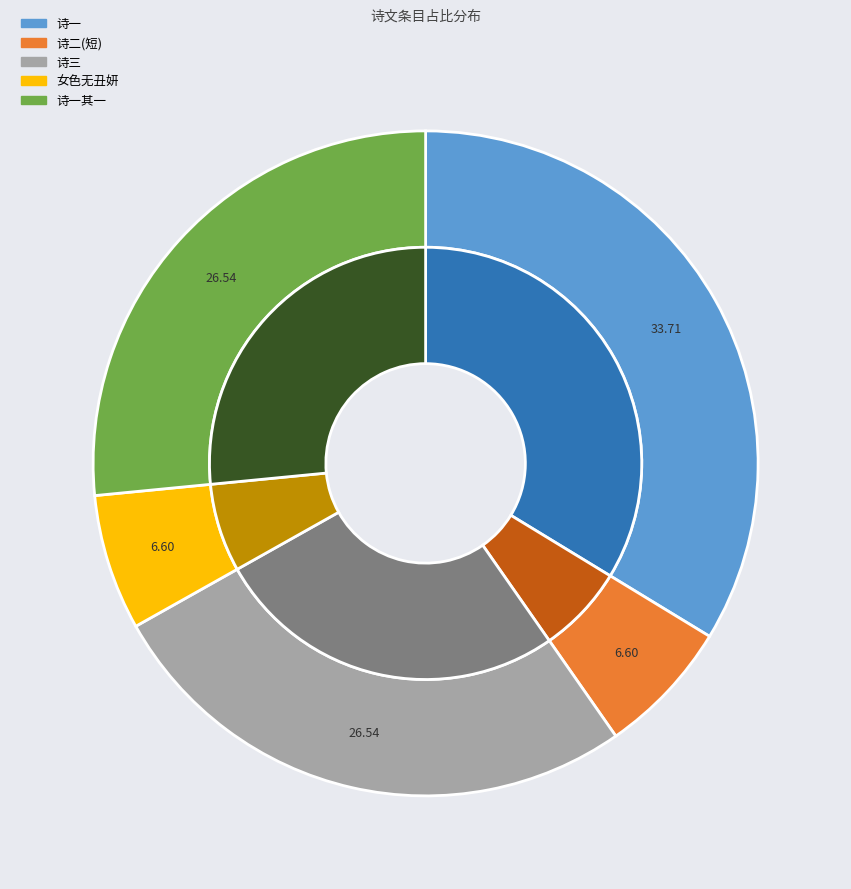

To the nearest percent, what is the difference between the largest and smallest slice percentages?

27%